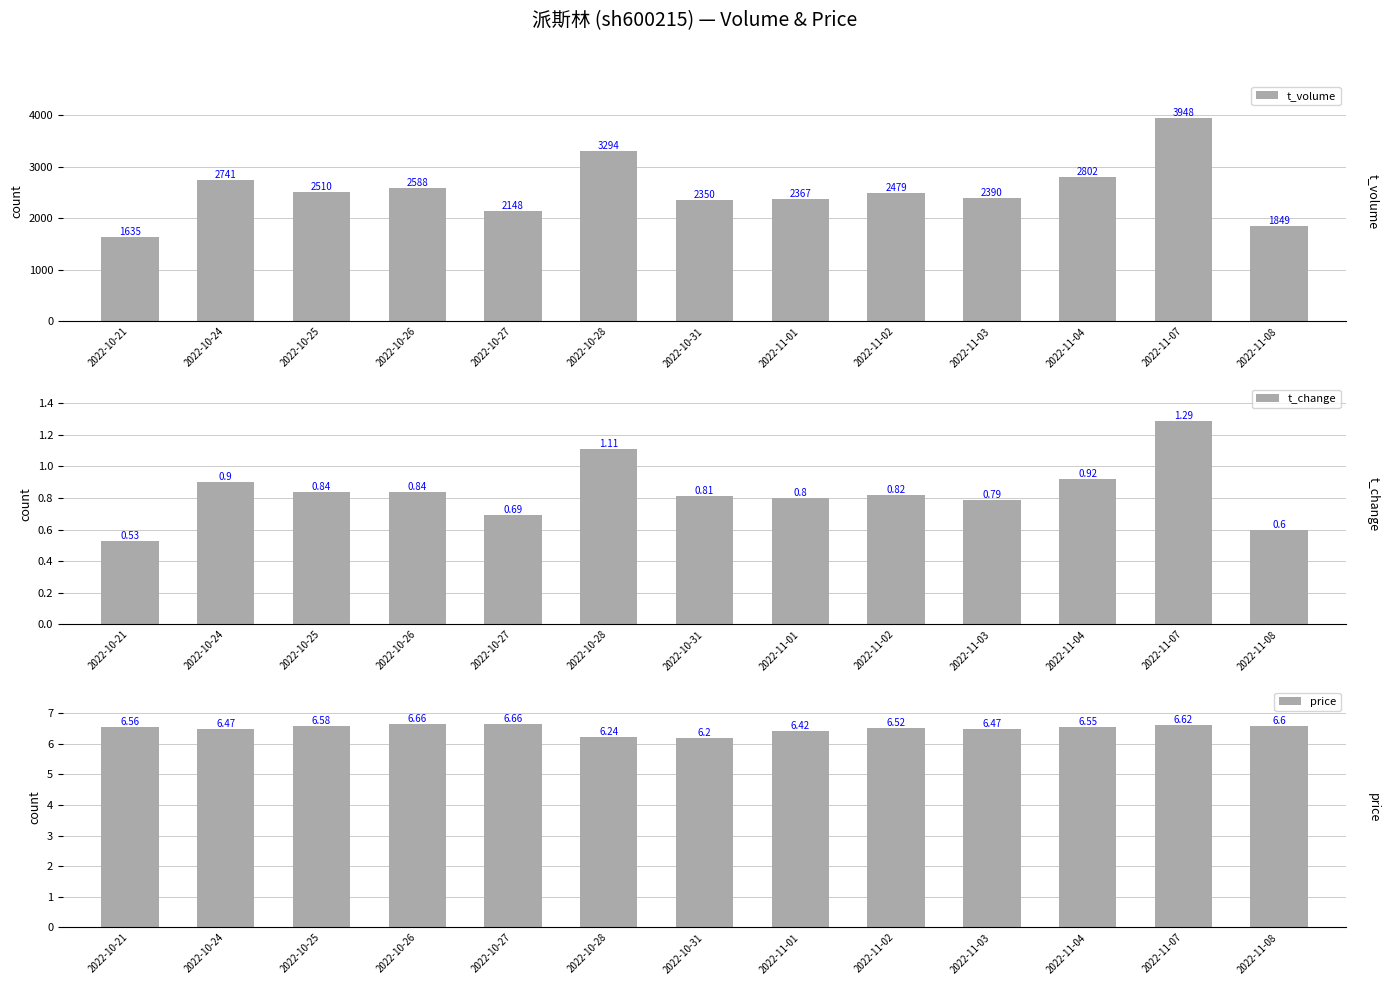

What is the sum of the t_change values at 2022-11-01 and 2022-10-28?

1.9